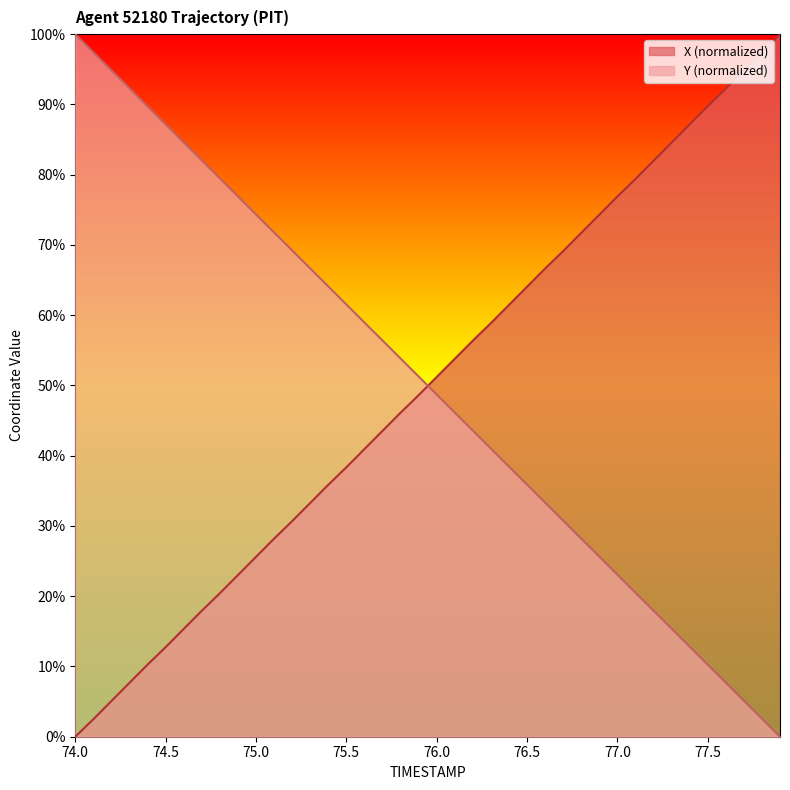

The X (normalized) series shows 15.8 at 75.0. True or false?

False